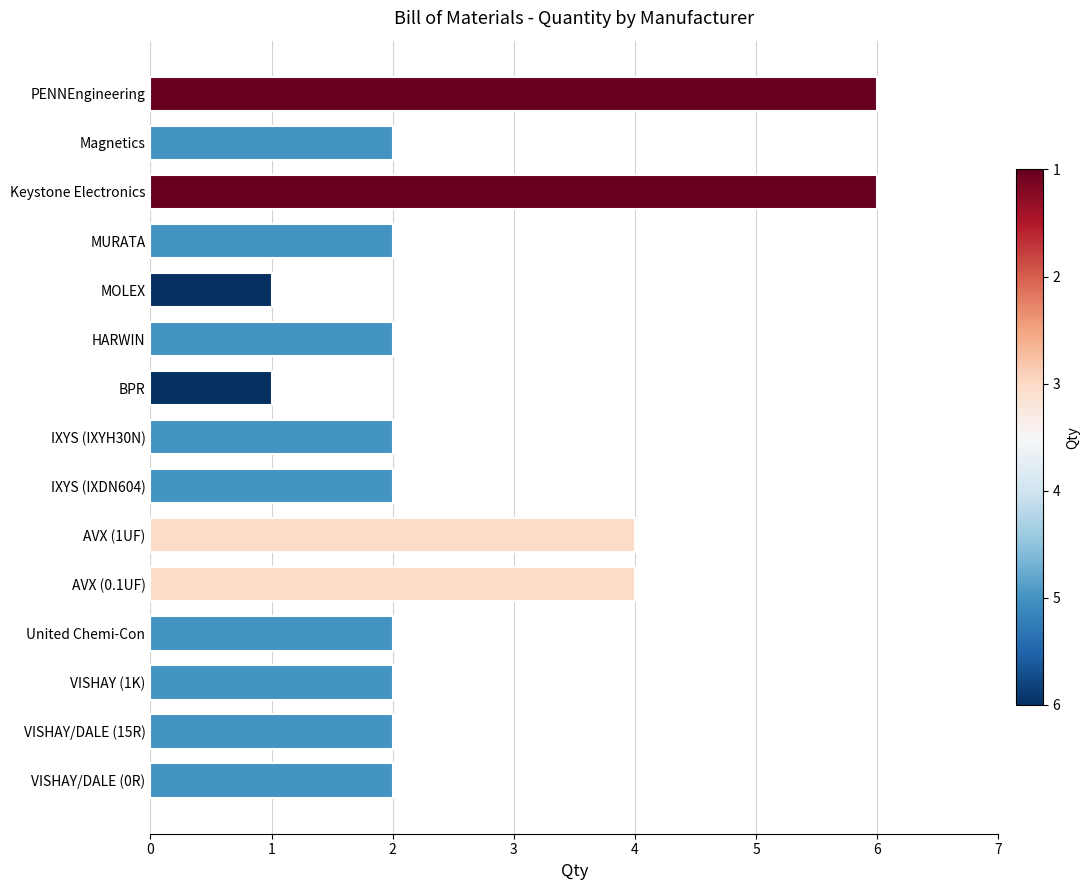

Are the bars grouped side by side (vs. stacked)?

No